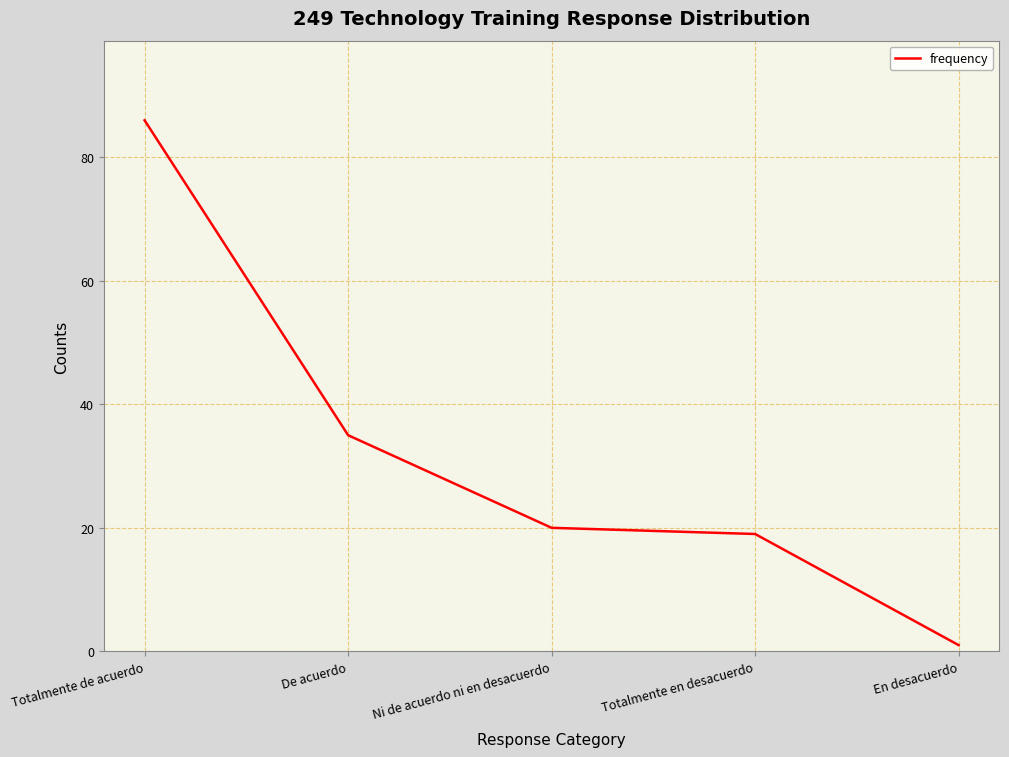

What is the ratio of the value at Totalmente en desacuerdo to the value at En desacuerdo?

19.0